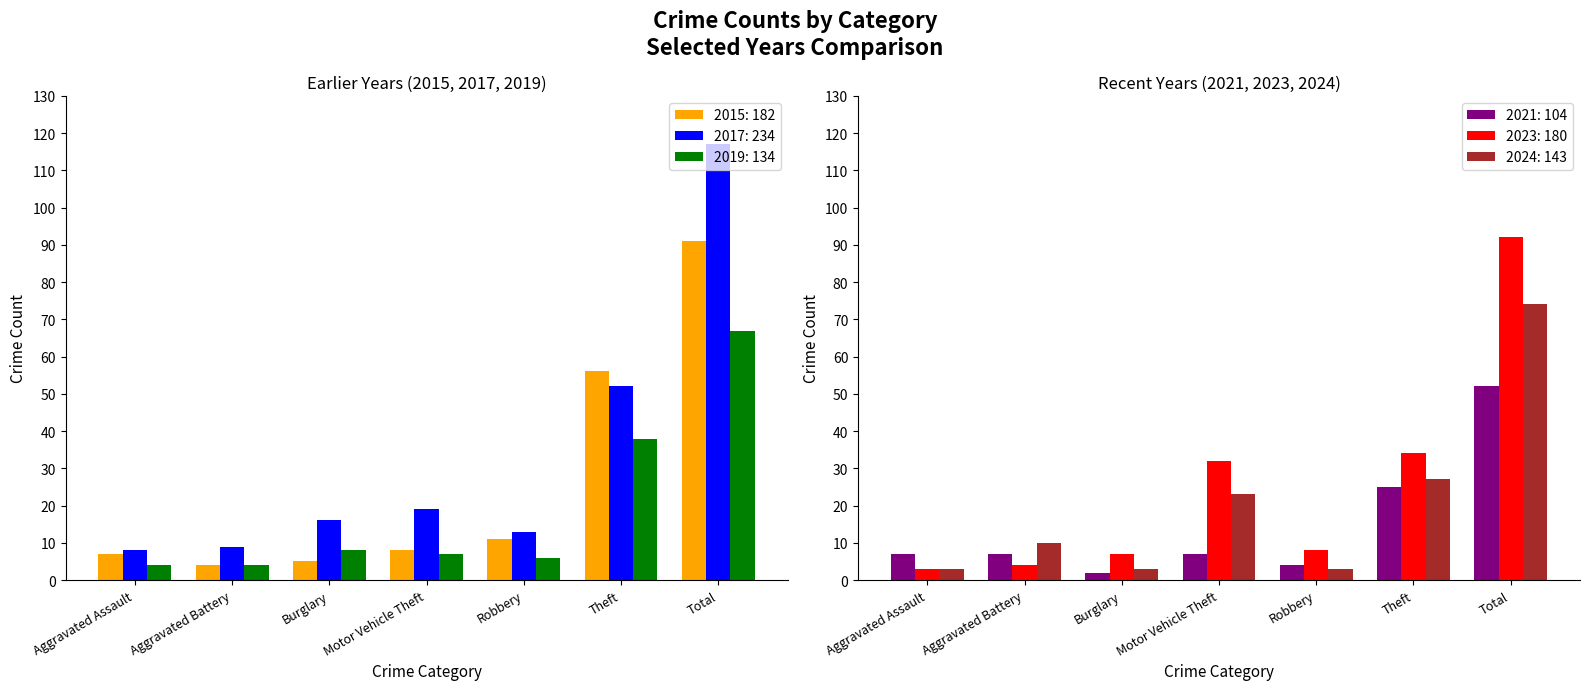

What is the label of the 6th bar from the left?

Theft